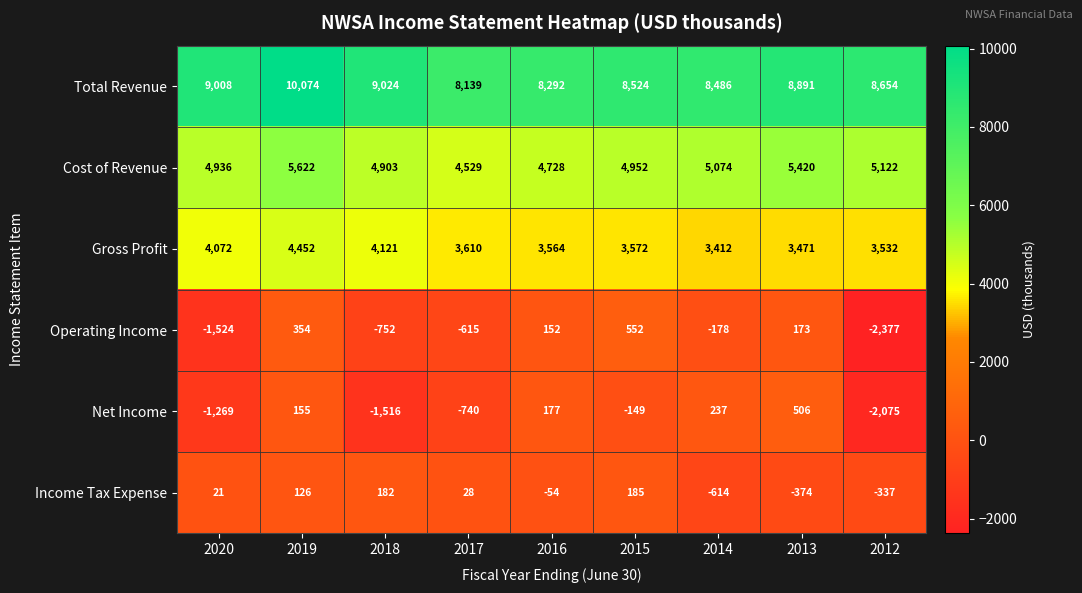

Where is Operating Income nearest to the value -912?

2018